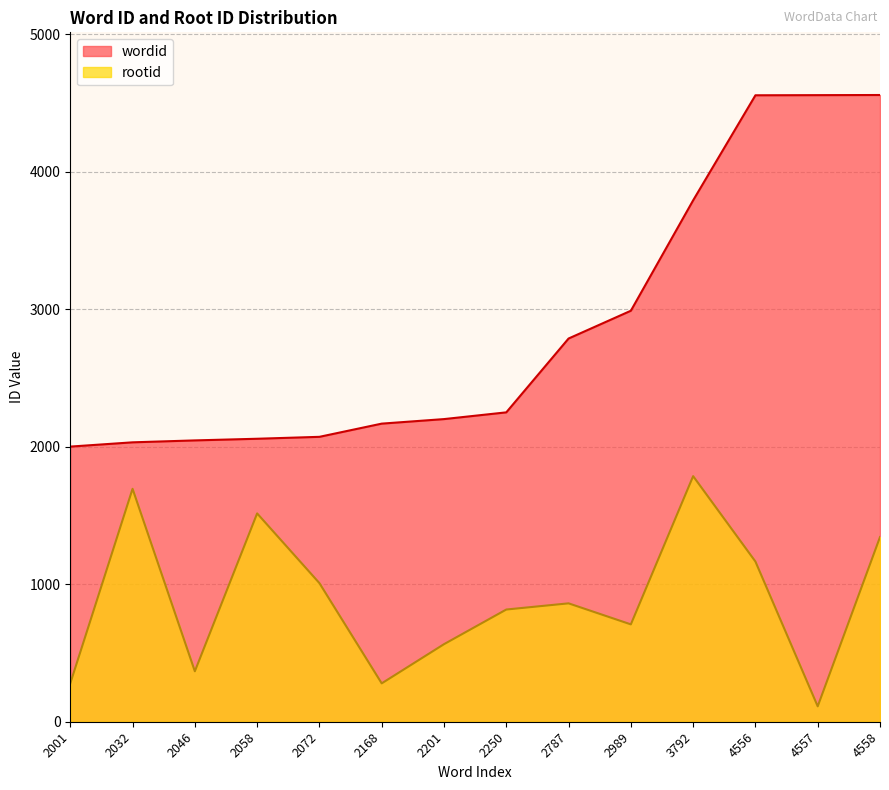

True or false: rootid and wordid intersect in this chart.

False